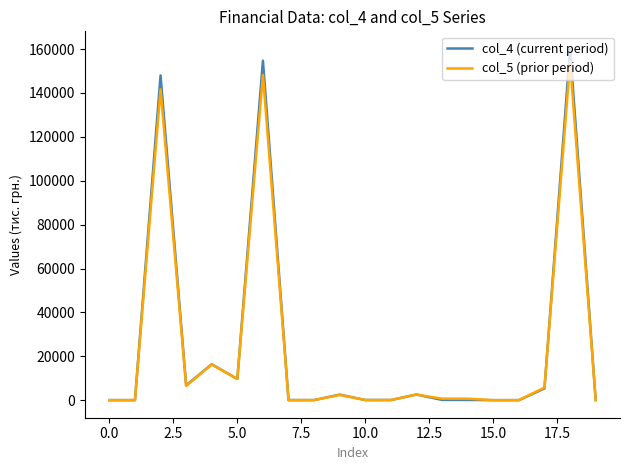

What is the sum of all col_4 (current period) values?

506553